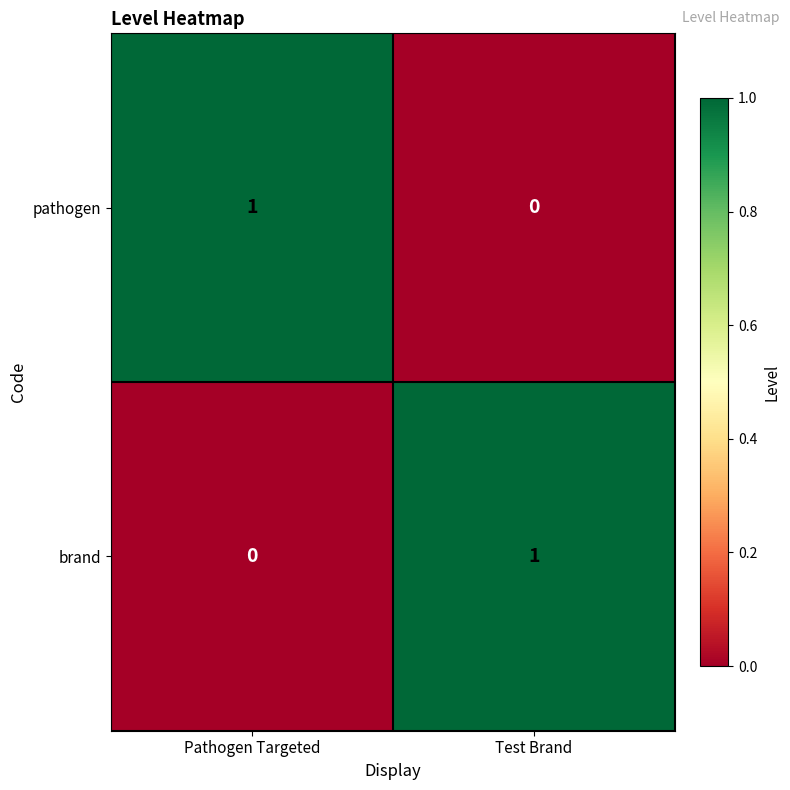

Rank the categories by brand value from lowest to highest.

Pathogen Targeted, Test Brand